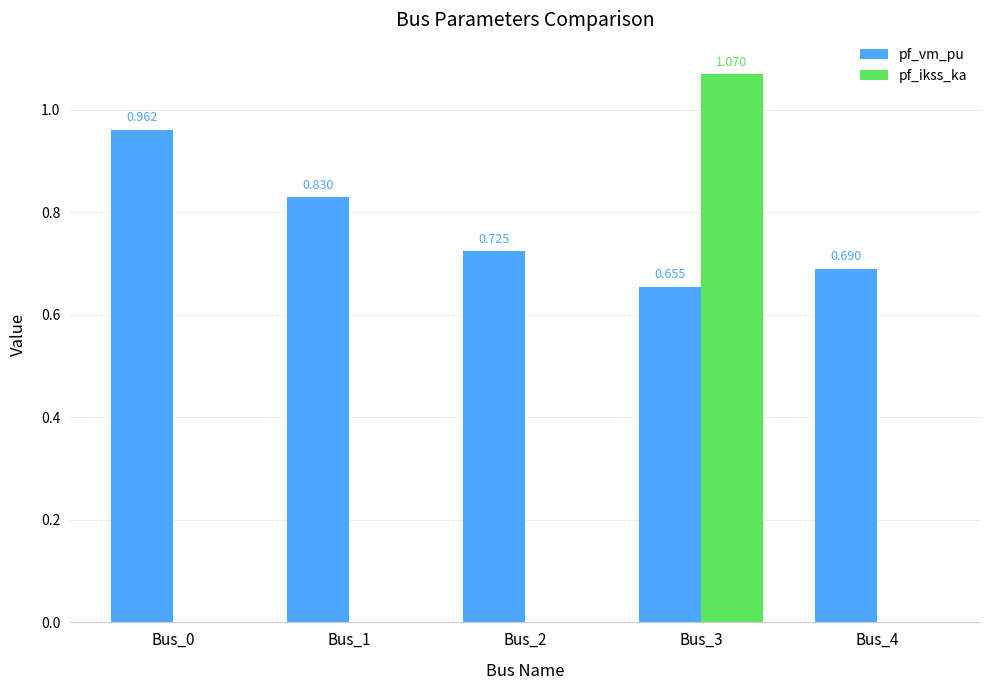

Which series changed the most between Bus_0 and Bus_3?

pf_ikss_ka